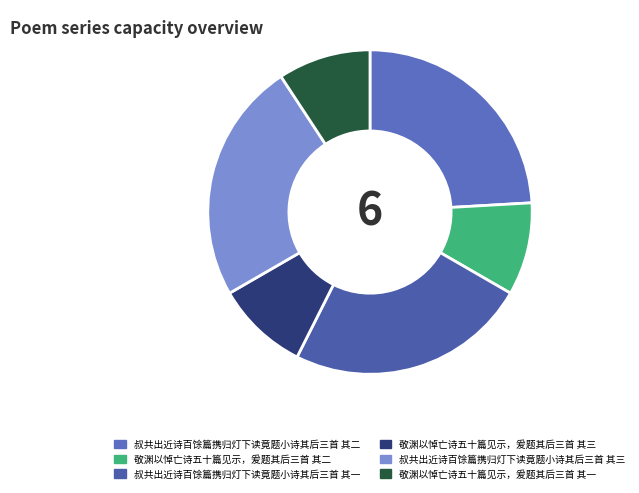

To the nearest percent, what is the combined percentage of 叔共出近诗百馀篇携归灯下读竟题小诗其后三首 其三 and 敬渊以悼亡诗五十篇见示，爰题其后三首 其二?

33%